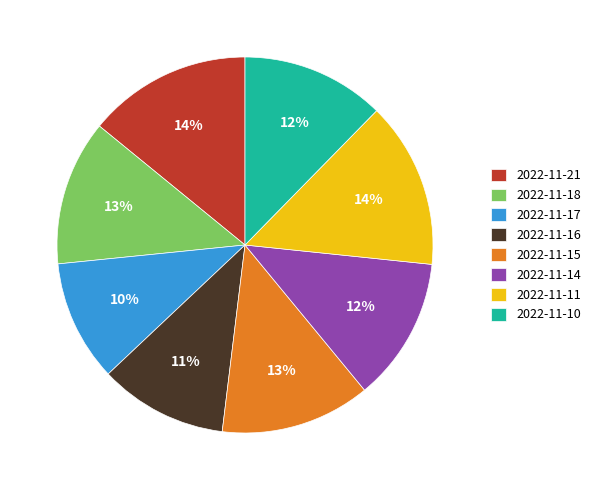

Is the sum of 2022-11-15 and 2022-11-21 greater than half?

No